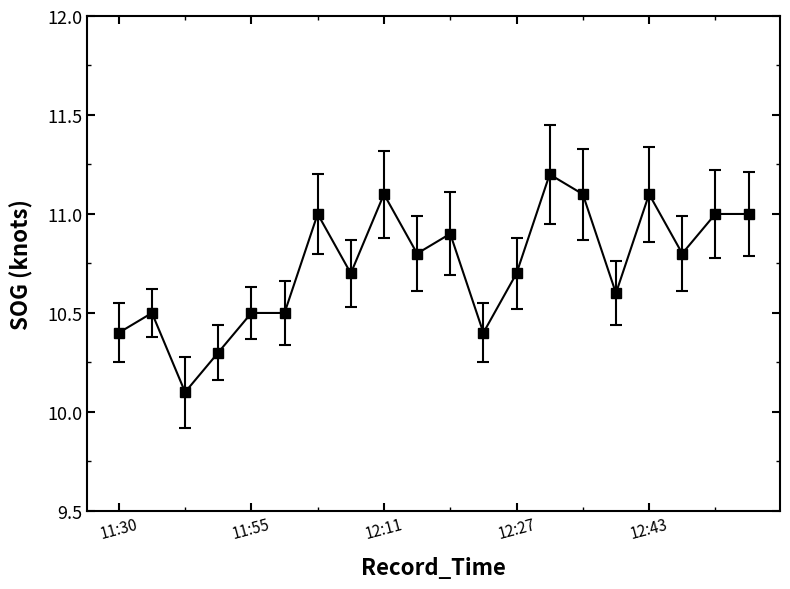

True or false: there are more than 1 points higher than both neighbors.

True